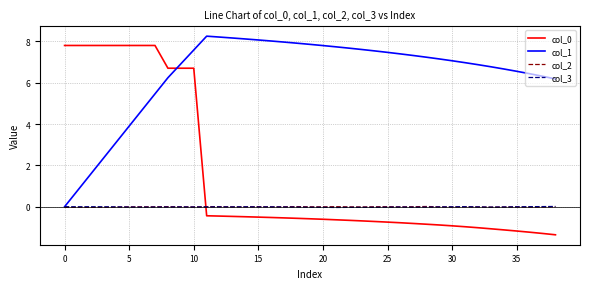

Which series has the largest total across all categories?

col_1